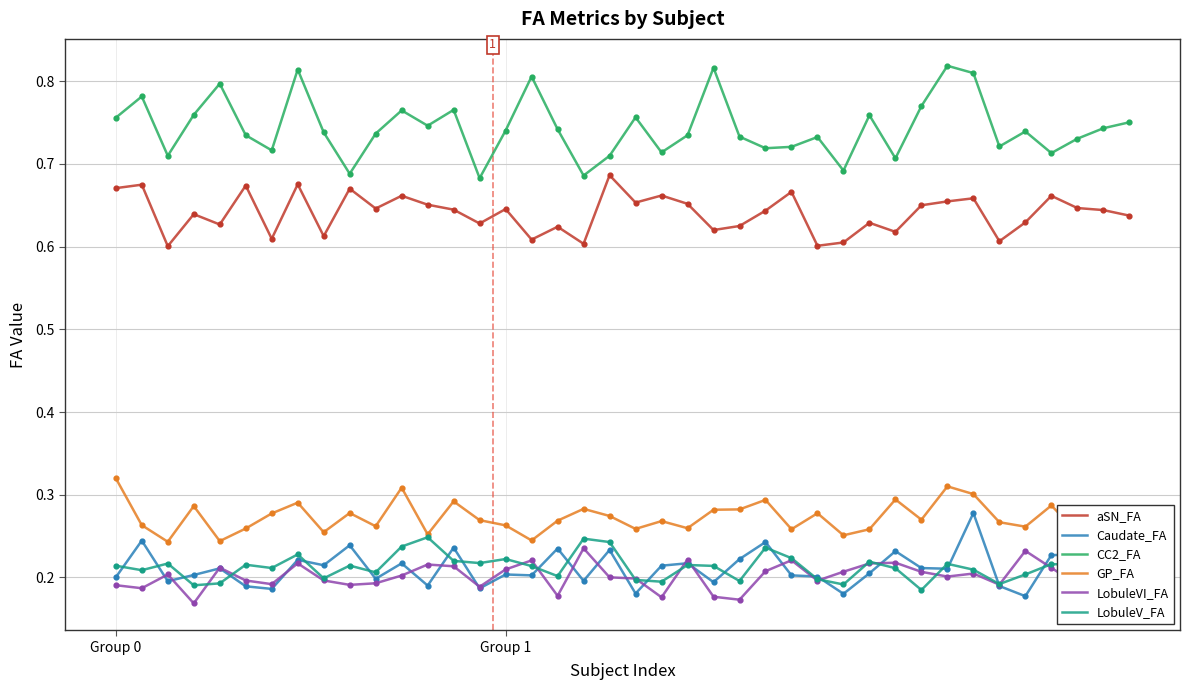

At how many categories does at least one series exceed 0?

40